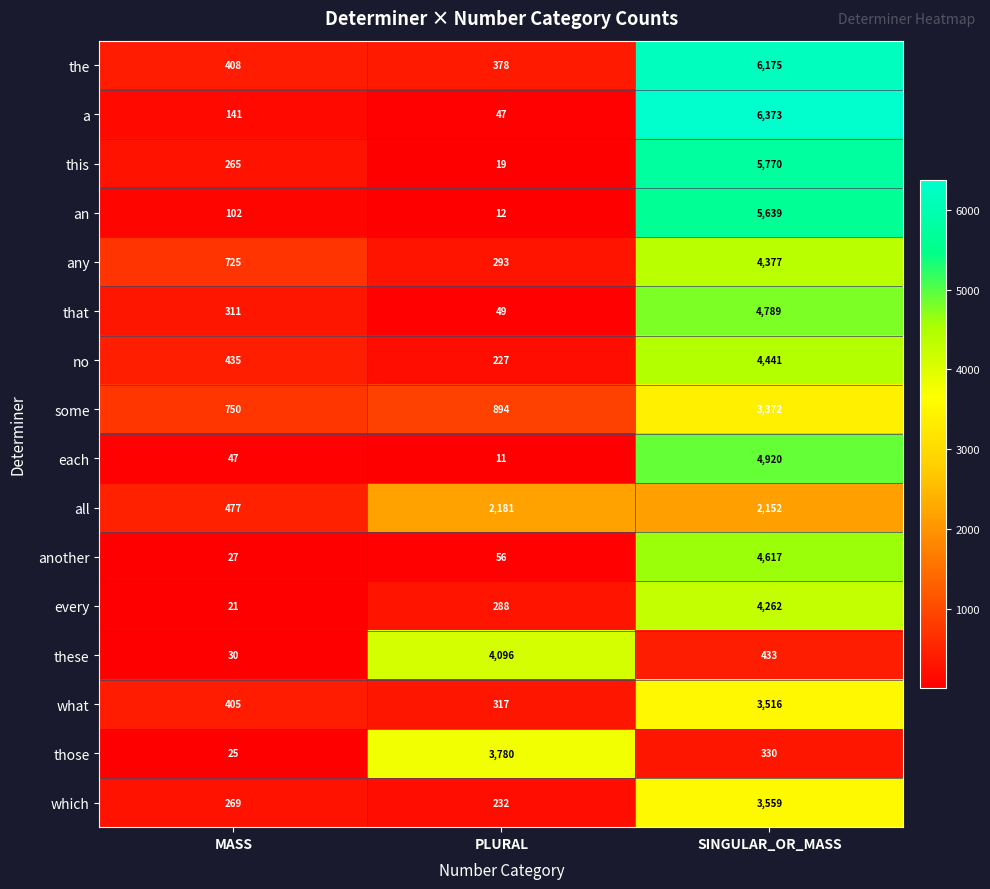

The value of another at PLURAL is 56. True or false?

True